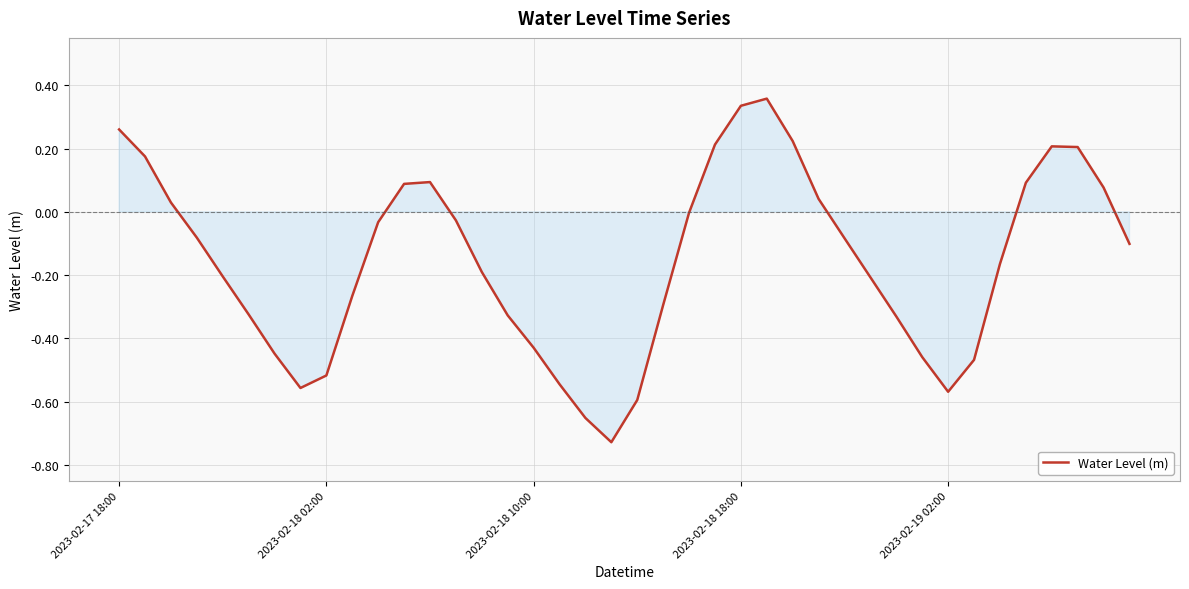

The chart shows a value of 0.6 at 2023-02-18 18:00. True or false?

False